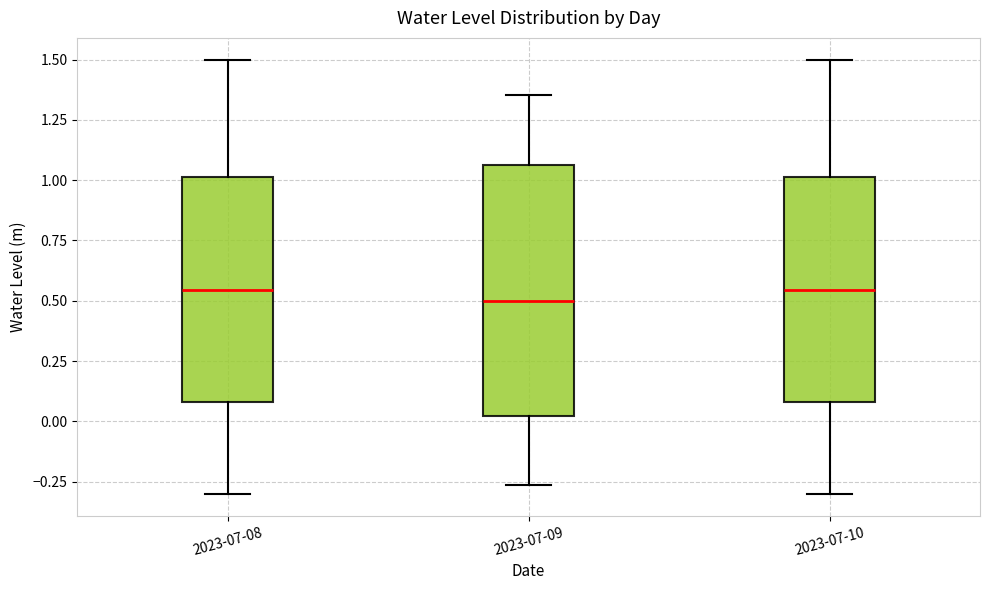

Comparing the boxes themselves (not the whiskers), which one is the tallest?

2023-07-09